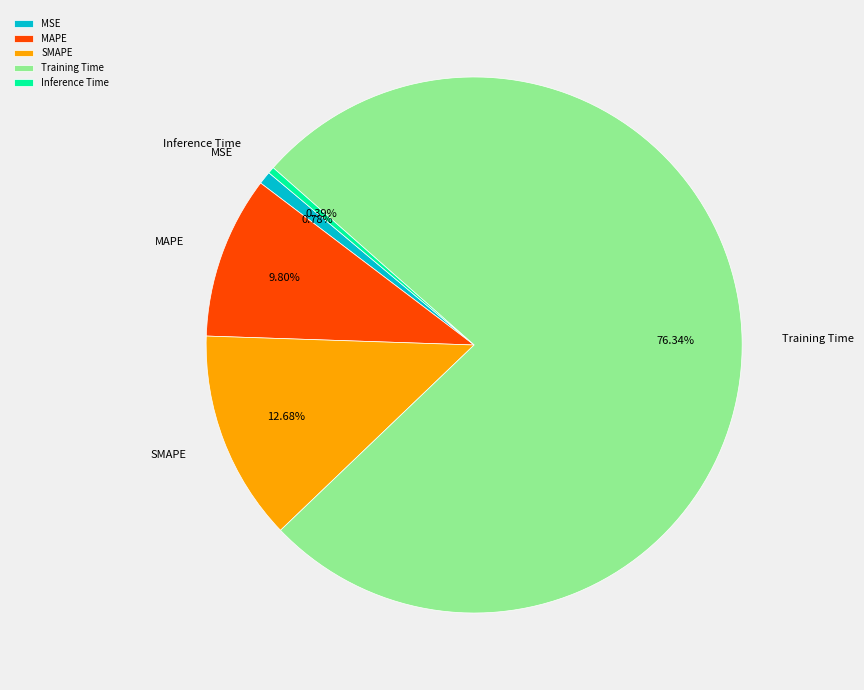

To the nearest percent, what is the average slice percentage?

20%